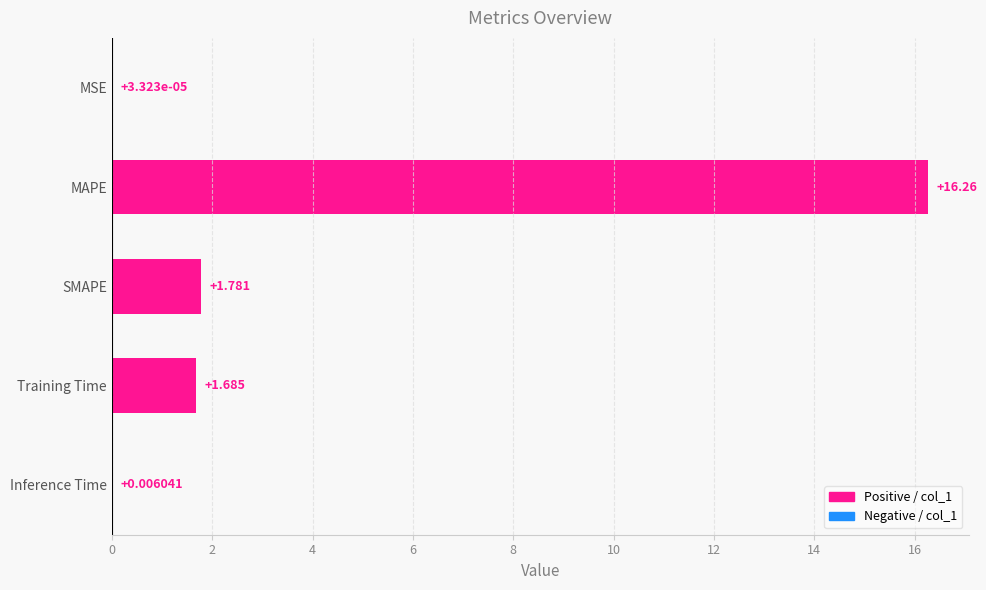

At which label is the value closest to 8?

SMAPE